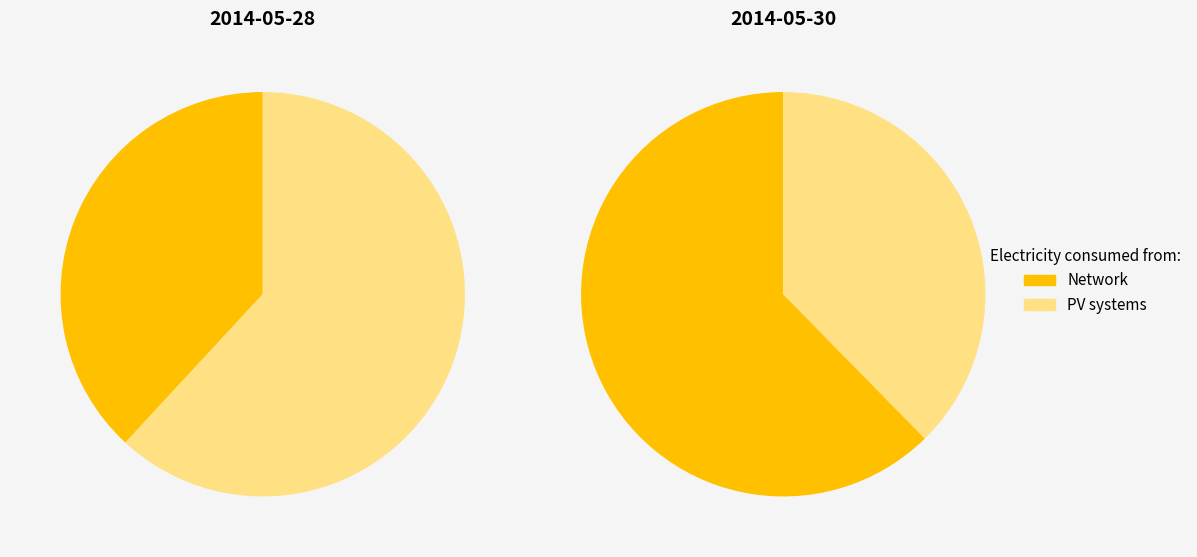

What percentage is NOT represented by 2014-05-28?

73.1%